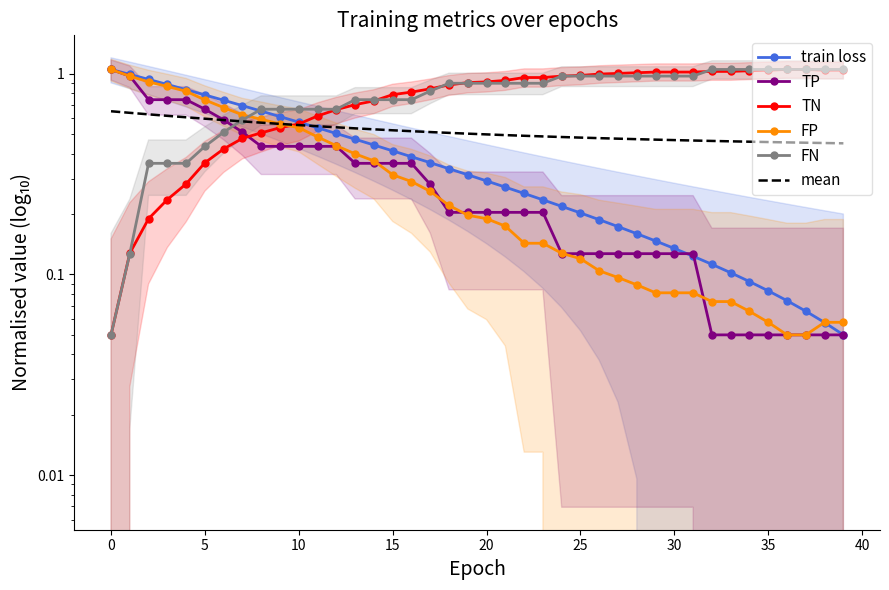

What is the value of the FN point at the 13th from the left?

0.7